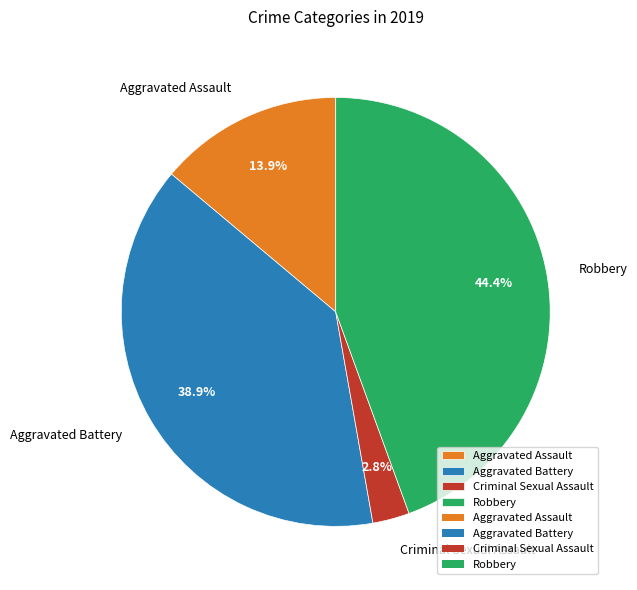

How many slices are in this pie chart?

4